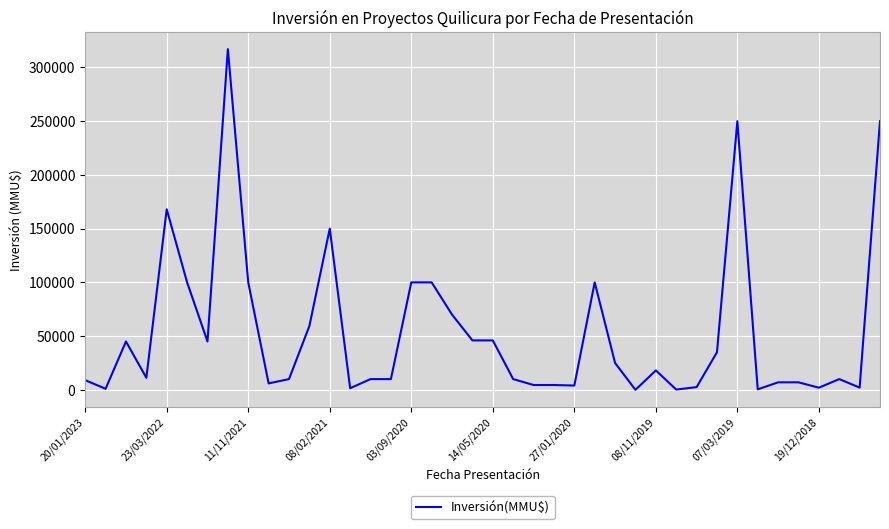

What is the difference between the maximum and minimum values?

317000